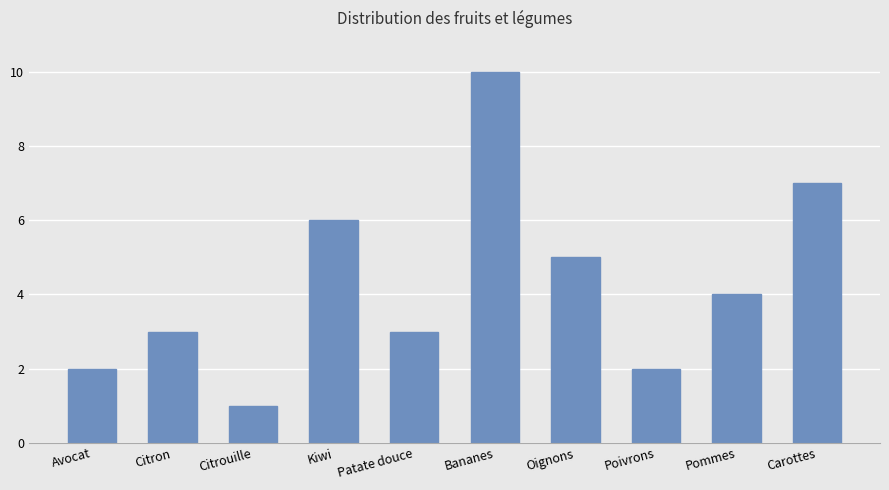

What is the label of the 2nd bar from the right?

Pommes